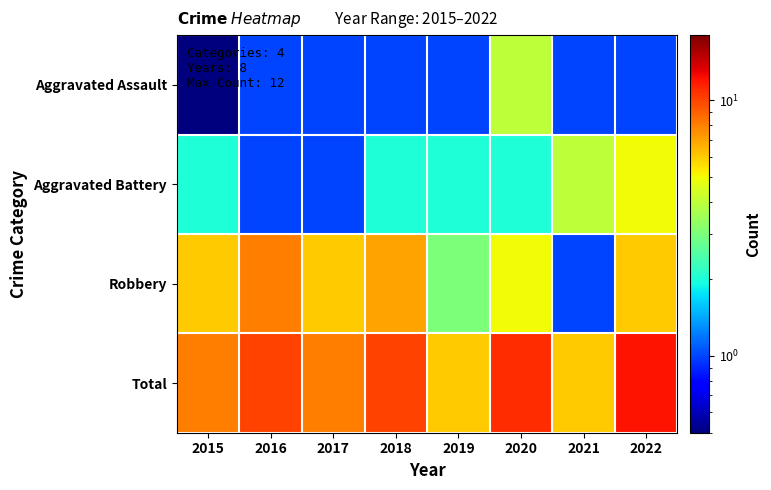

What is the smallest value displayed?

0.5